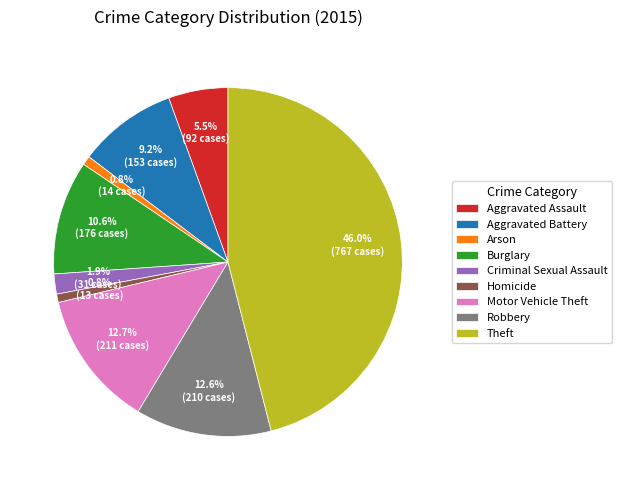

To the nearest percent, what percentage of the pie is Homicide?

1%